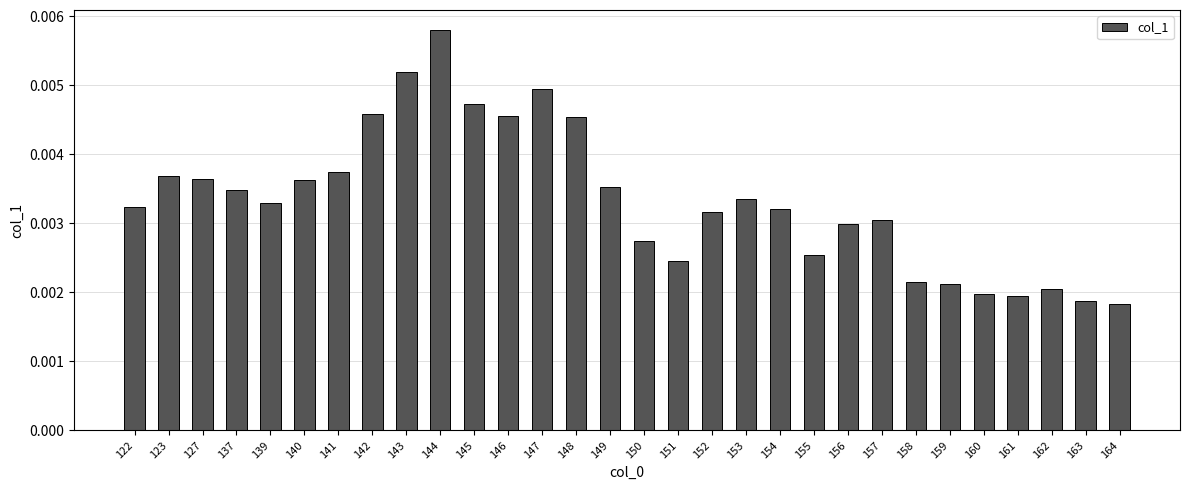

Which category has the highest value across all series?

144